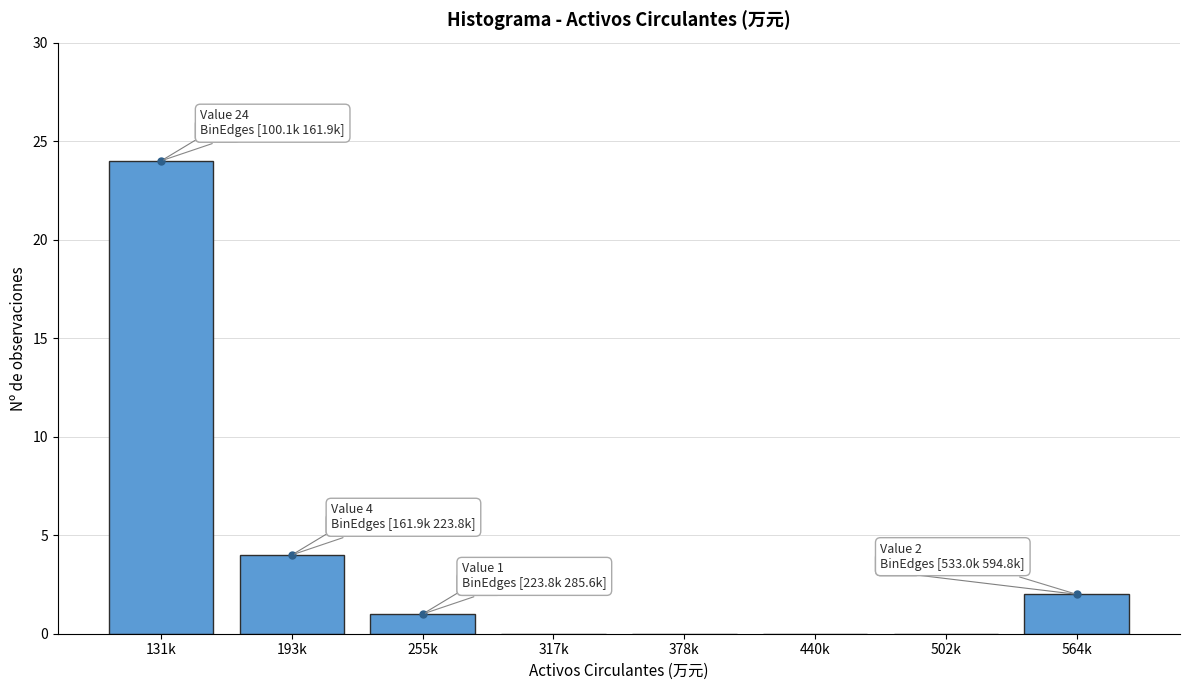

Reading left to right, what are all the values shown in this chart?

131k=24	193k=4	255k=1	317k=0	378k=0	440k=0	502k=0	564k=2